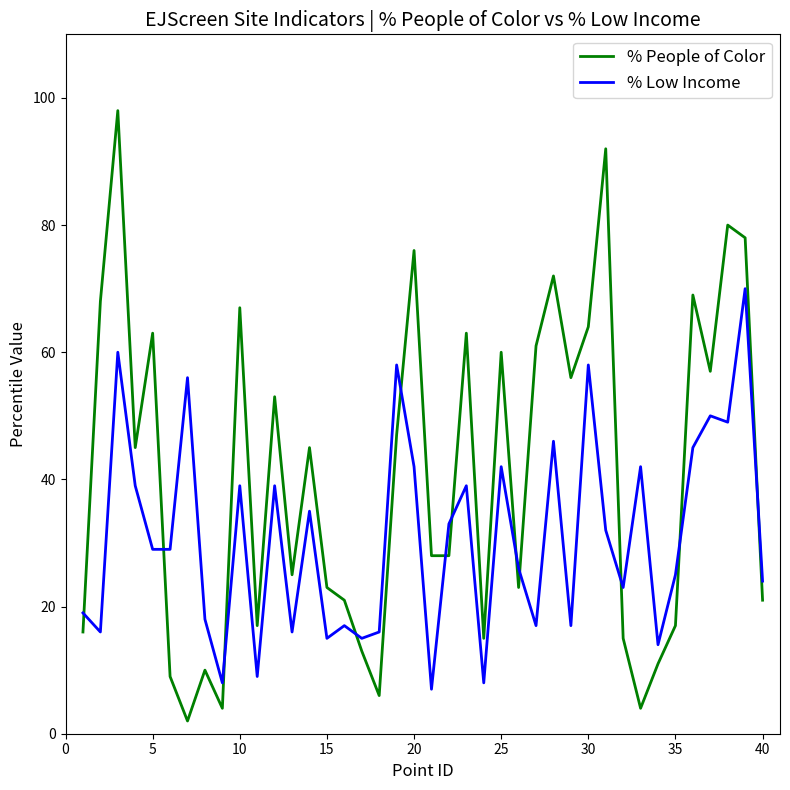

List the series in order of their overall mean, highest first.

% People of Color, % Low Income